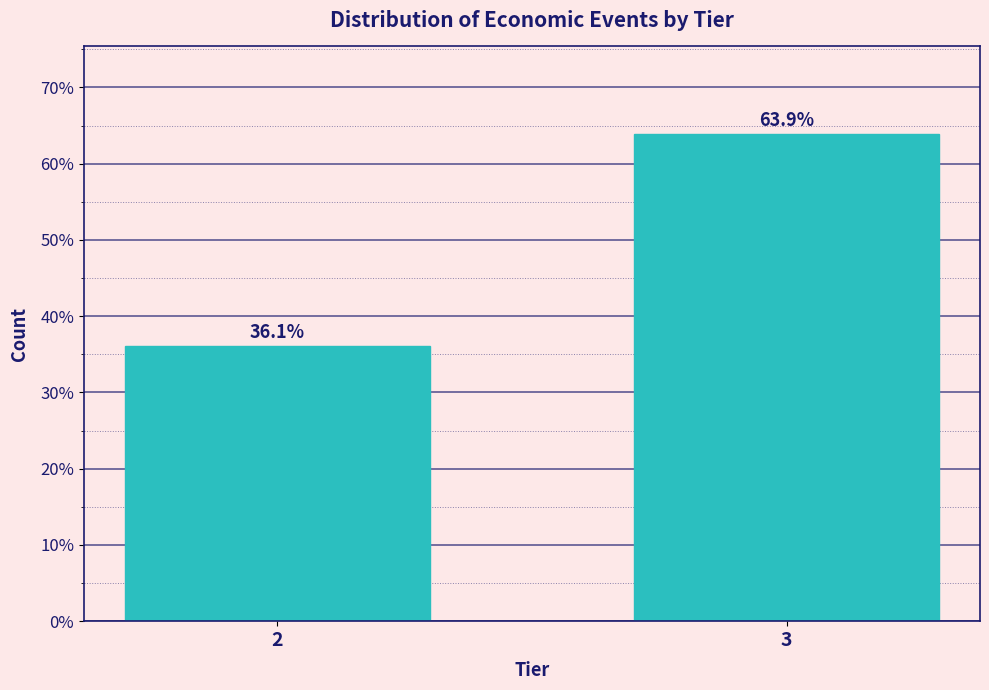

Reading left to right, transcribe all the data shown in this chart.

36.1	63.9